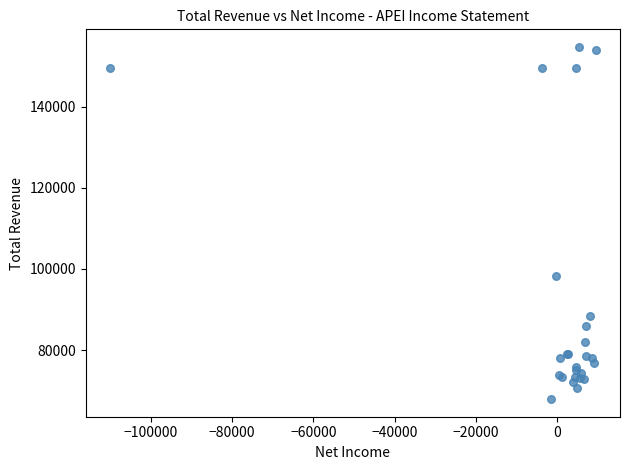

What Y value in the scatter plot is closest to 111300?

98200